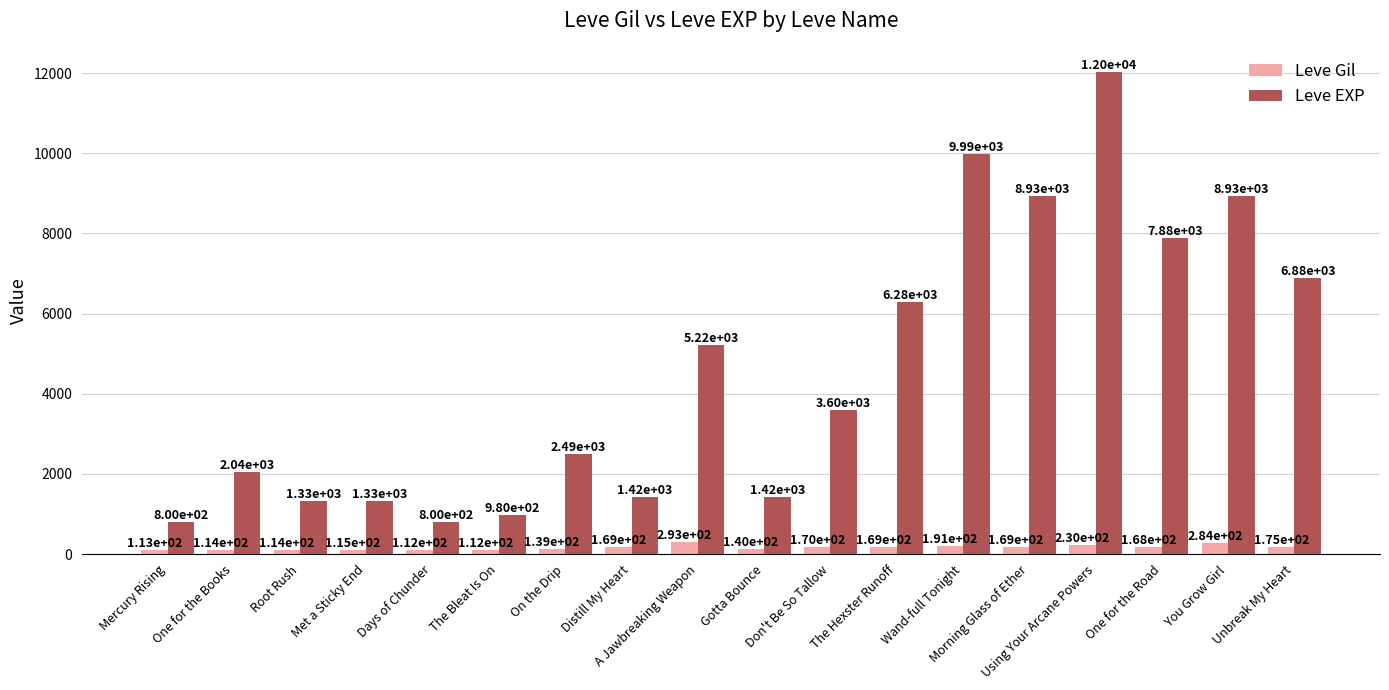

The Leve EXP series shows 5270 at You Grow Girl. True or false?

False